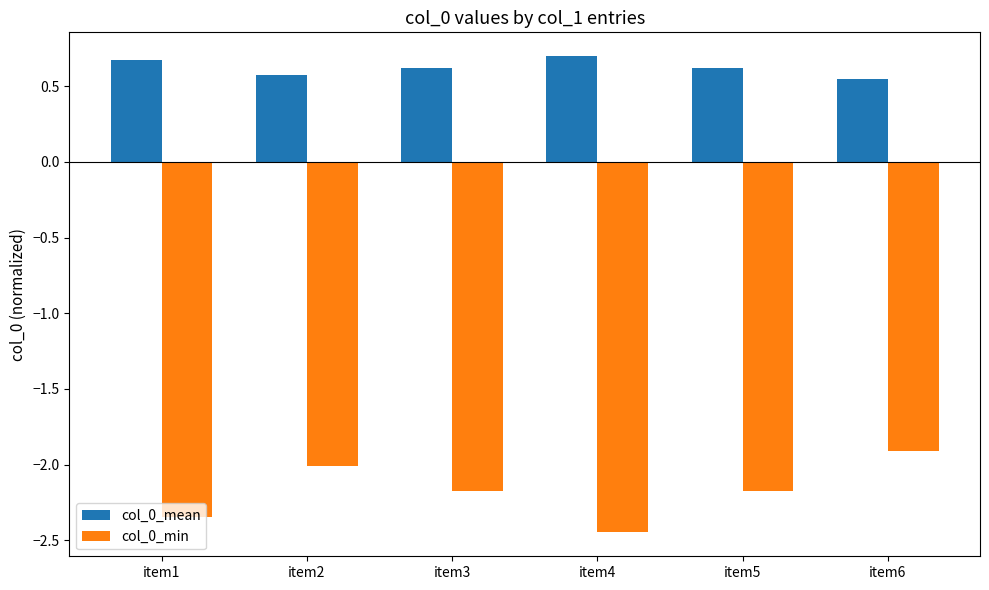

Which series has the widest spread of values?

col_0_min